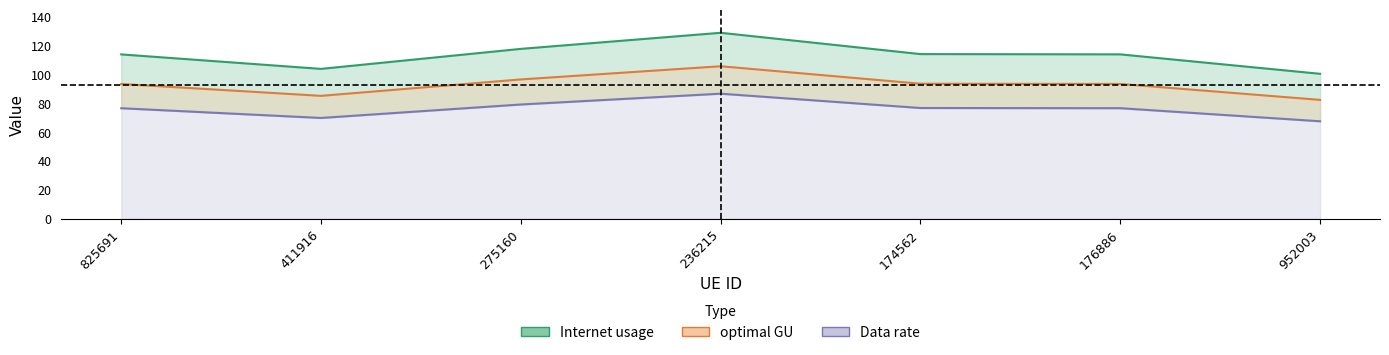

Between 275160 and 174562, which is larger?

275160